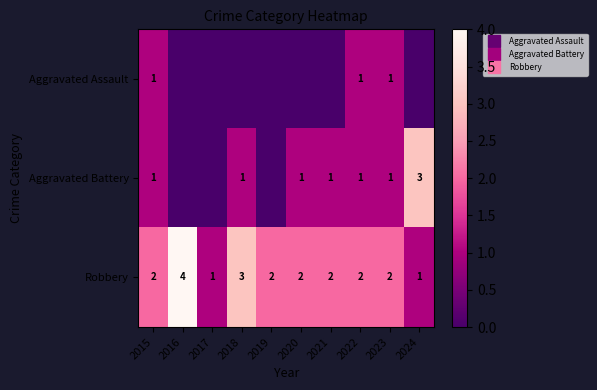

At which label does Aggravated Battery first exceed 1?

2024